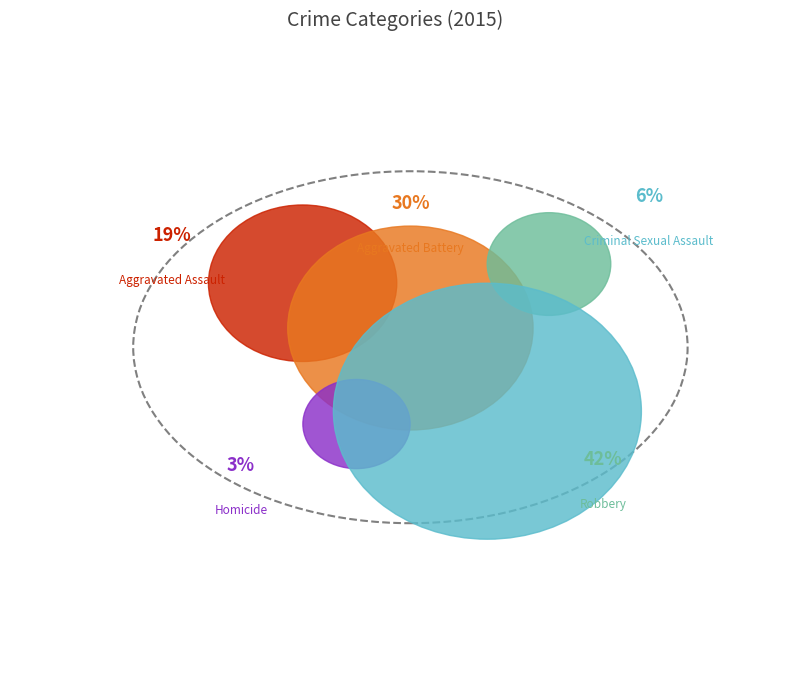

The Aggravated Battery slice represents 30% of the pie. True or false?

True